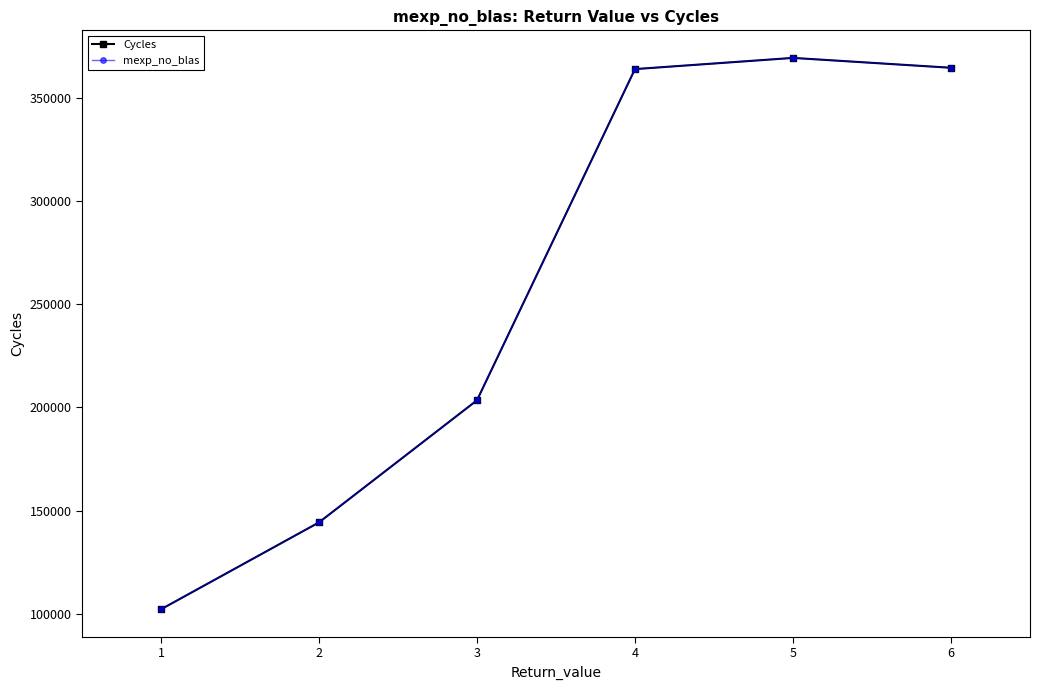

True or false: mexp_no_blas and Cycles intersect in this chart.

False